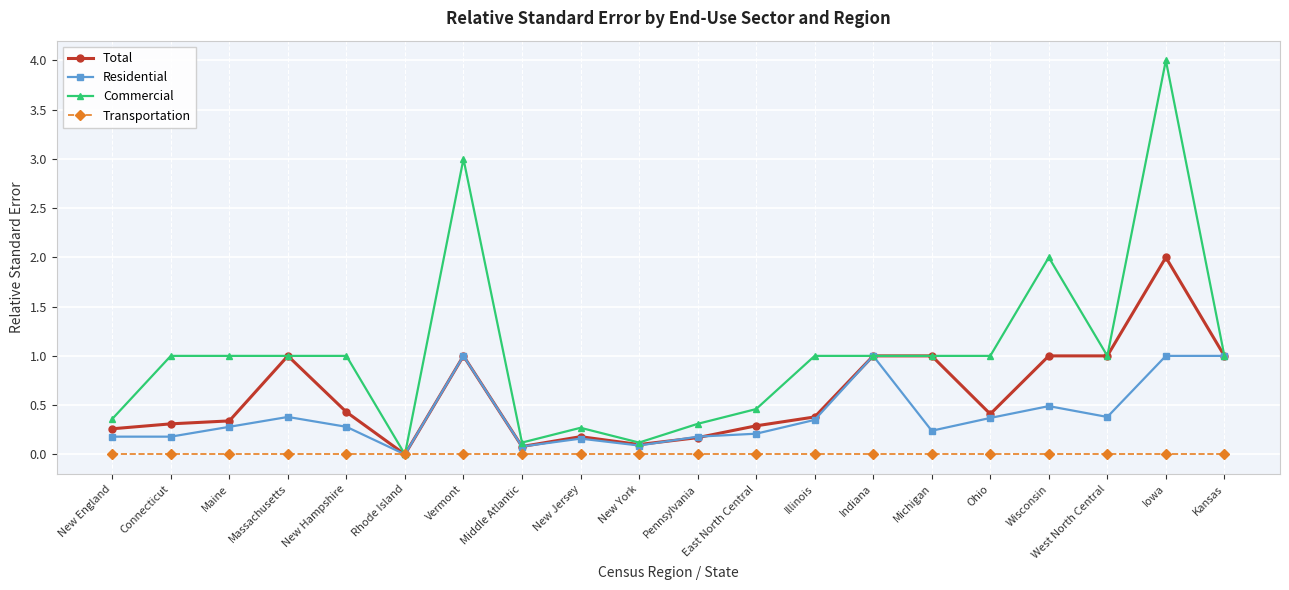

List the series in order of their overall mean, highest first.

Commercial, Total, Residential, Transportation